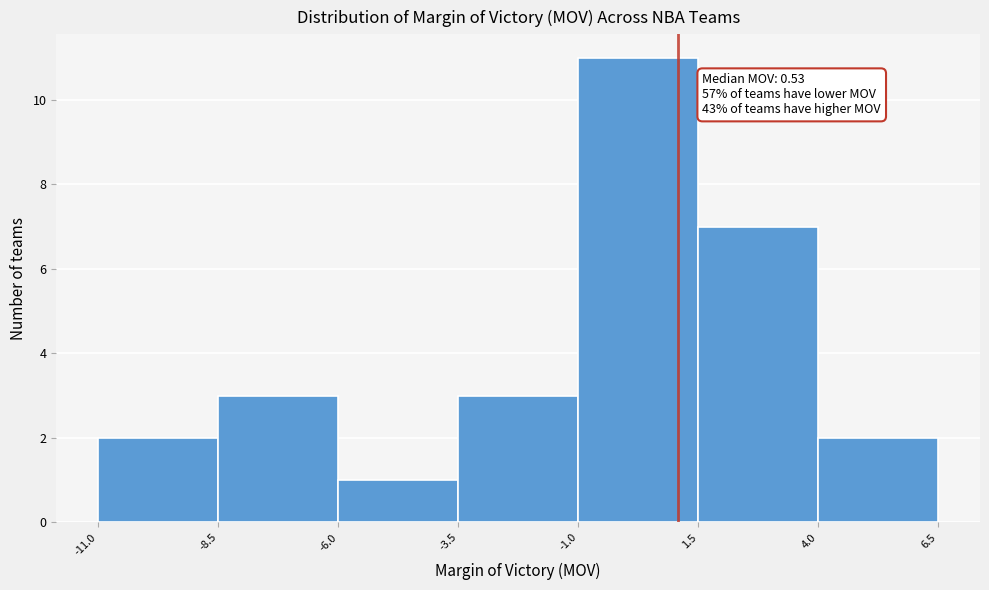

Which range on the x-axis has the tallest bar?

-1.0 to 1.5